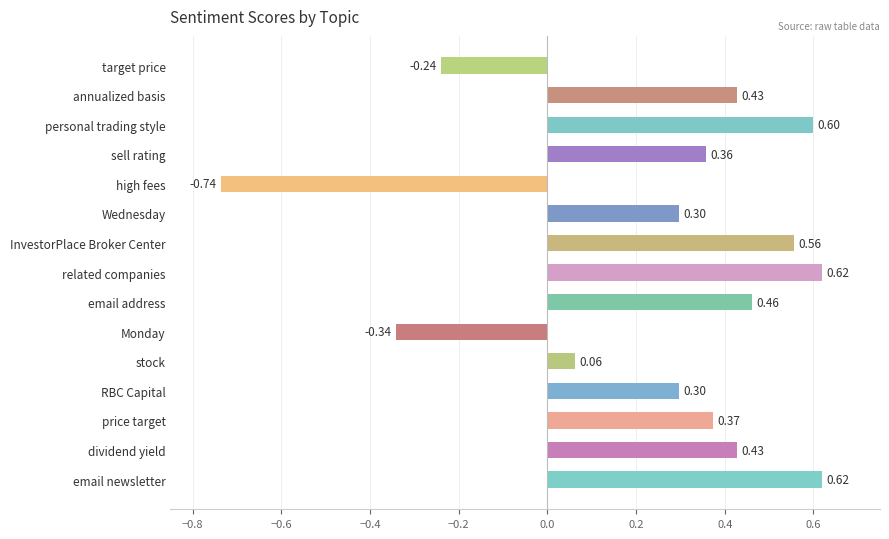

What is the change in value from RBC Capital to sell rating?

+0.1